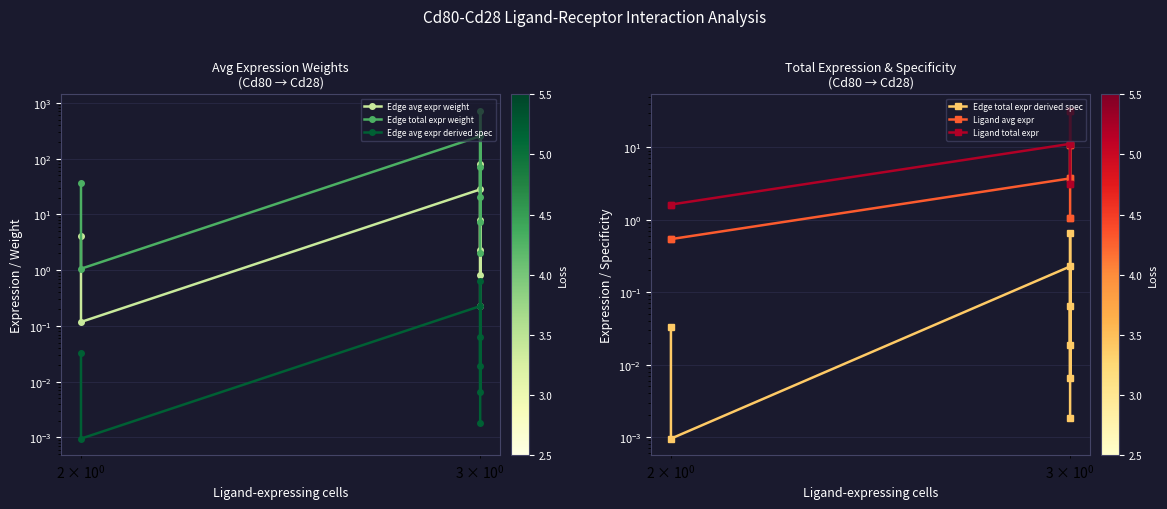

What is the sum of all Ligand avg expr values?

31.9